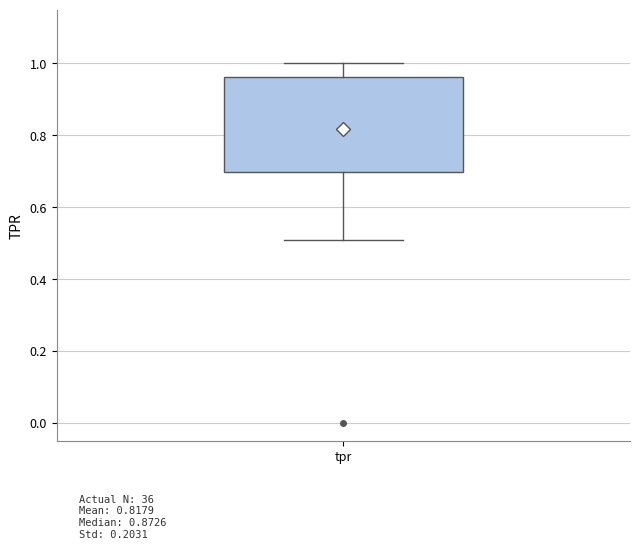

Where does the lower whisker of the box for tpr end on the y-axis? The values are not printed on the chart, so give them approximately, as read against the axis.

0.50